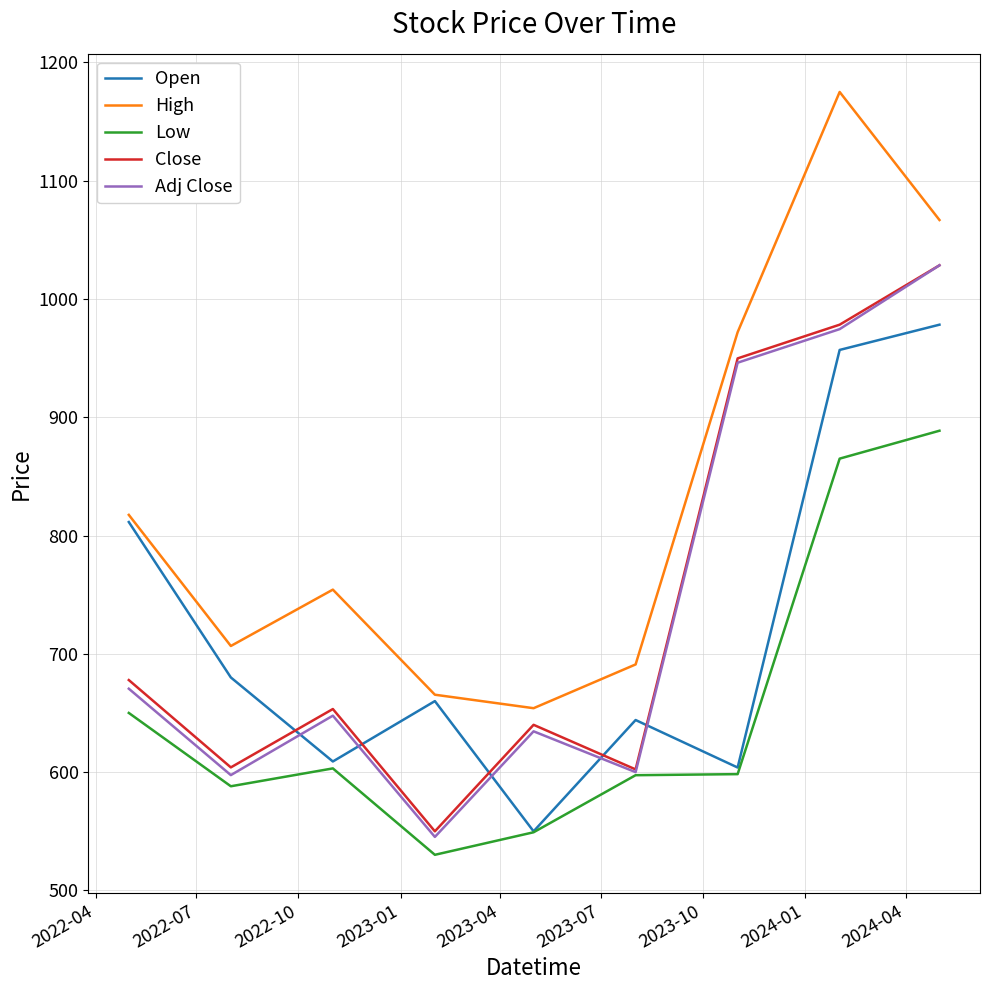

Does the chart have visible grid lines?

Yes